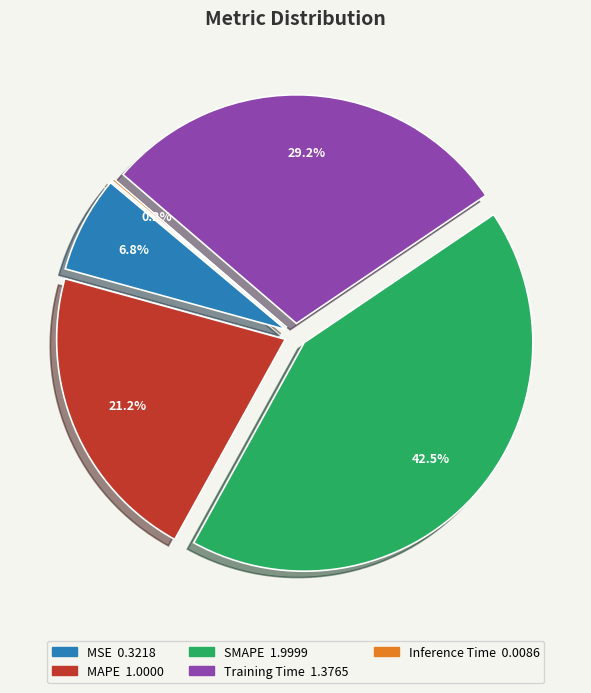

What percentage do MSE and MAPE together represent?

28.1%